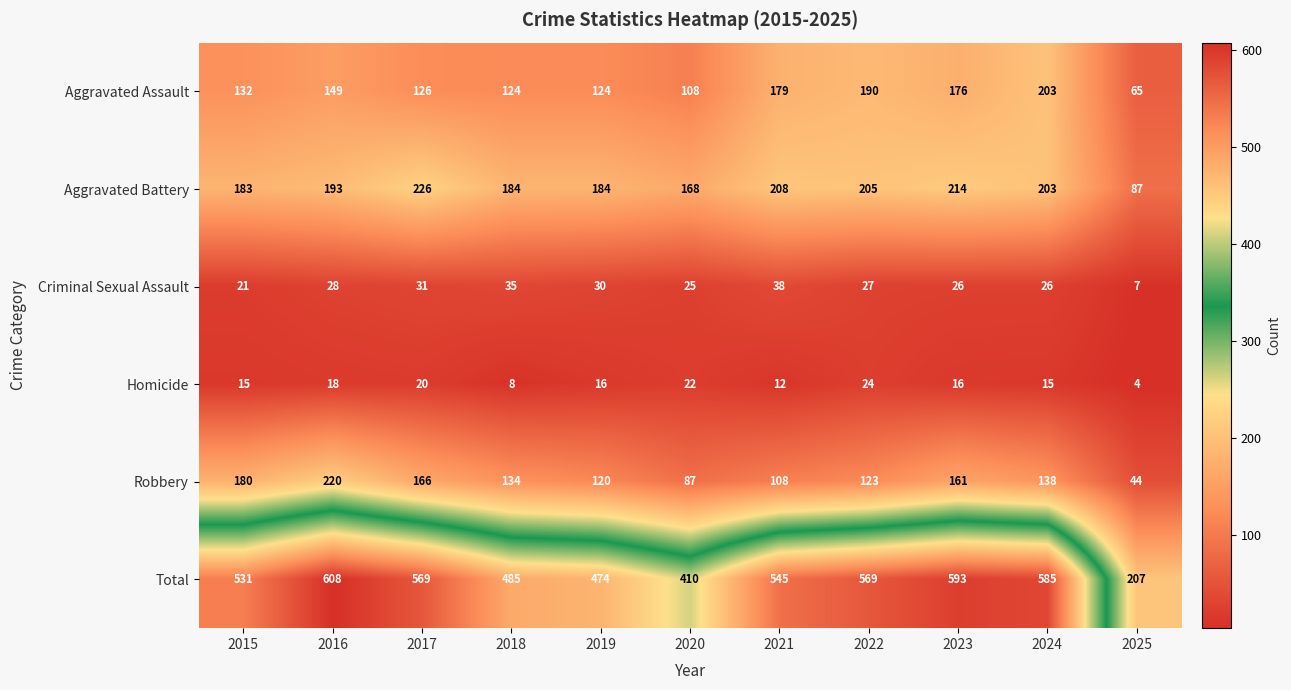

What is the average value of the Aggravated Assault series?

143